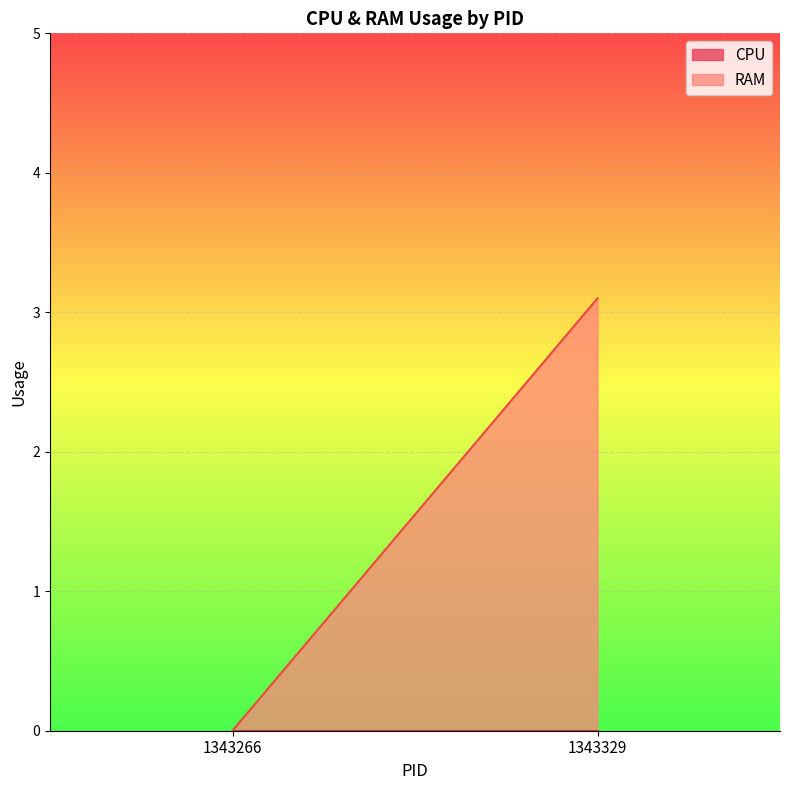

At which label does CPU reach its minimum?

1343266